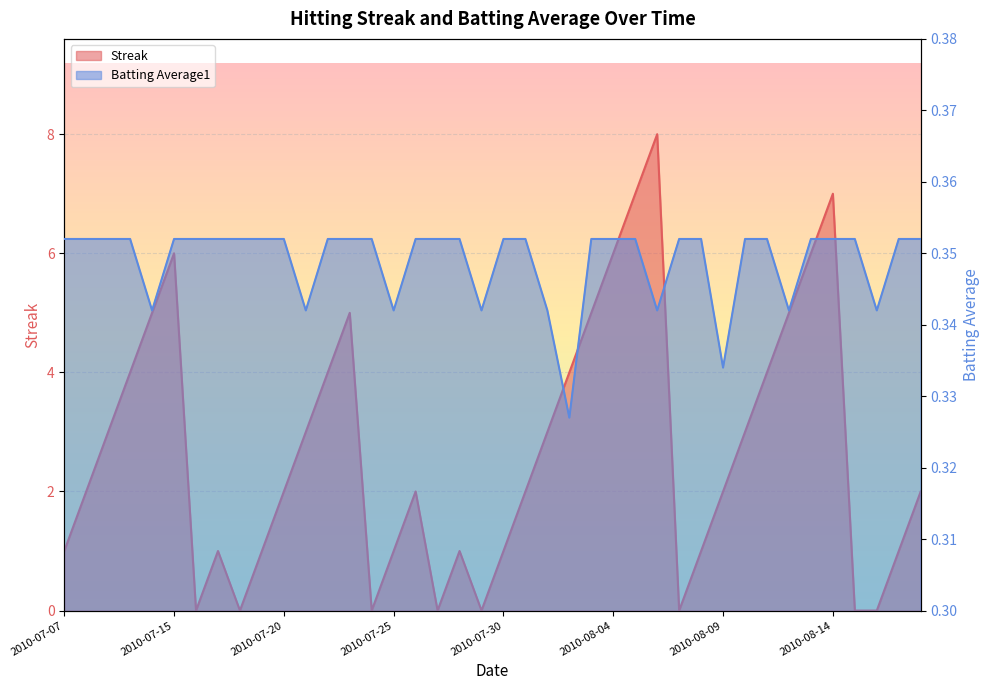

Does the chart display data point markers on the line(s)?

No